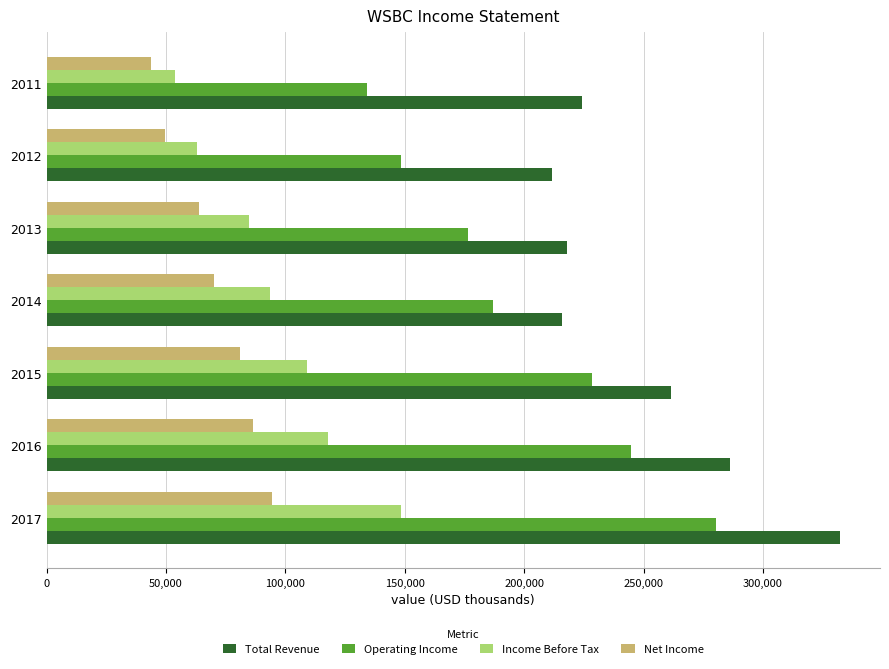

What is the average value of the Operating Income series?

199943